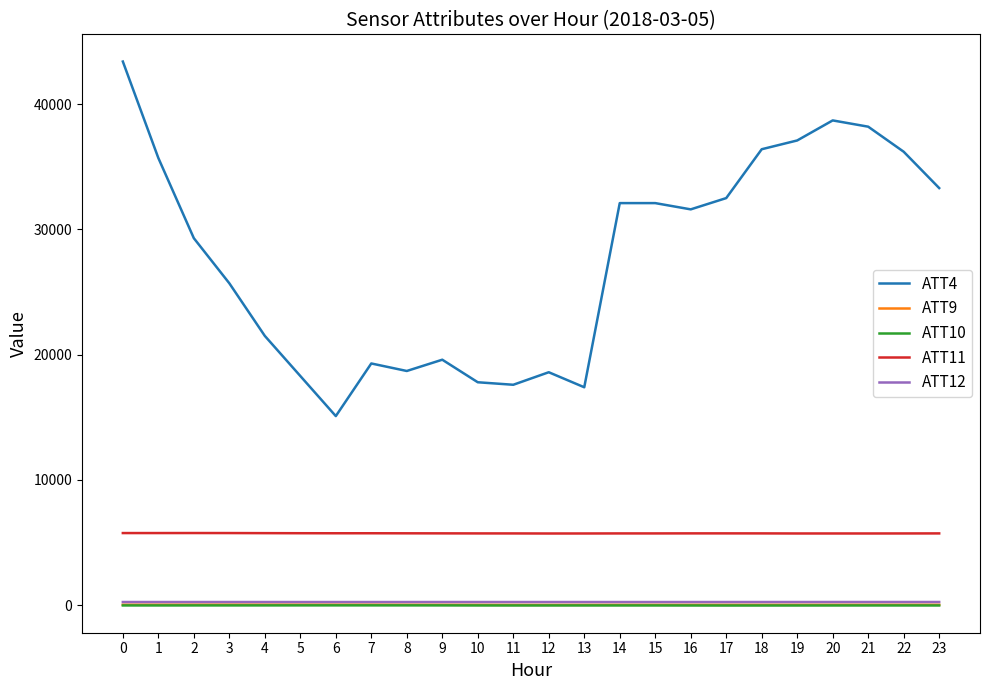

What is the difference between the maximum and second lowest values in the ATT4 series?

26000.0